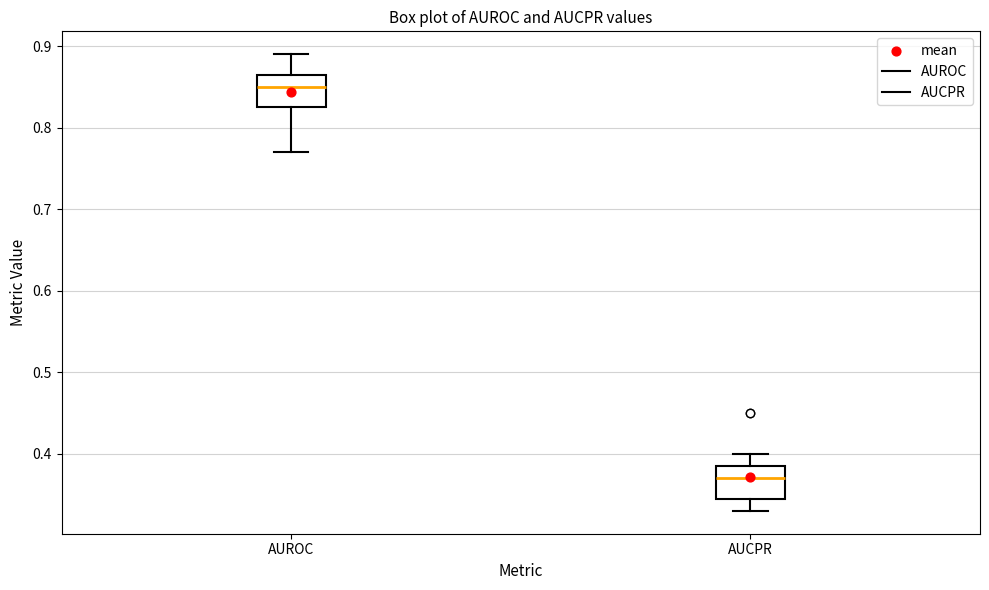

Reading left to right, transcribe this box plot: for each box, give where its median line is, the range the box spans, and where its two whiskers end, as read against the y-axis. The values are not printed on the chart, so give them approximately, as read against the axis.

AUROC: median 0.85, box 0.83 to 0.87, whiskers 0.77 to 0.89
AUCPR: median 0.37, box 0.35 to 0.39, whiskers 0.33 to 0.40